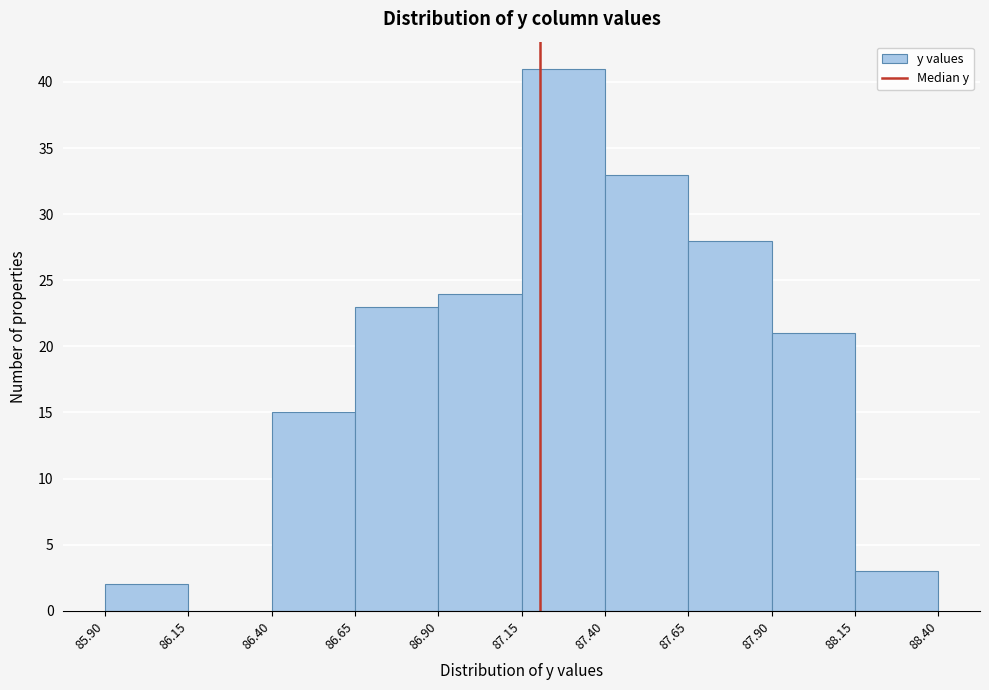

What is the height of the bar covering 86.40 to 86.65 on the x-axis? The values are not printed on the chart, so give them approximately, as read against the axis.

15